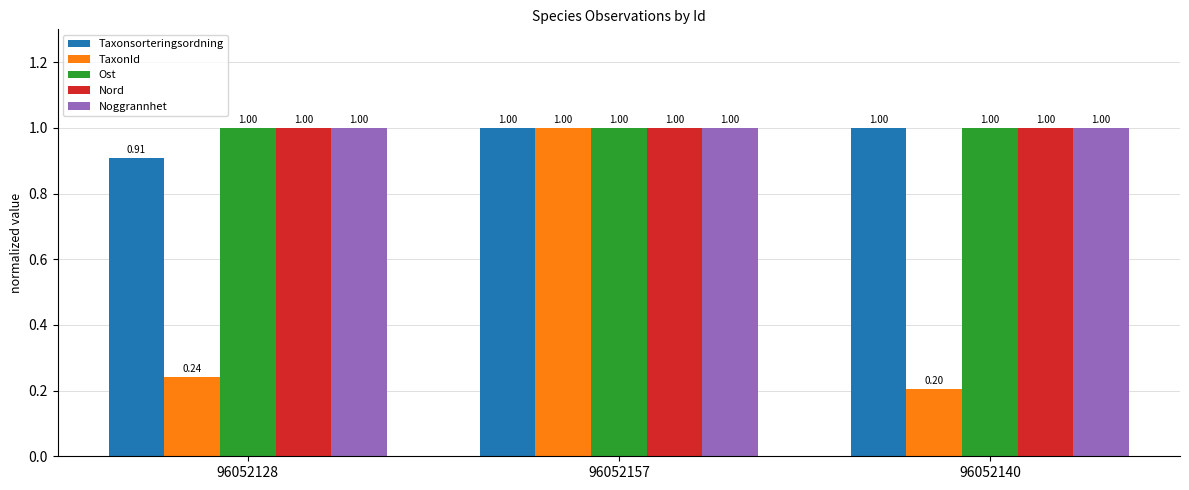

What is the highest value of the Ost series?

1.0